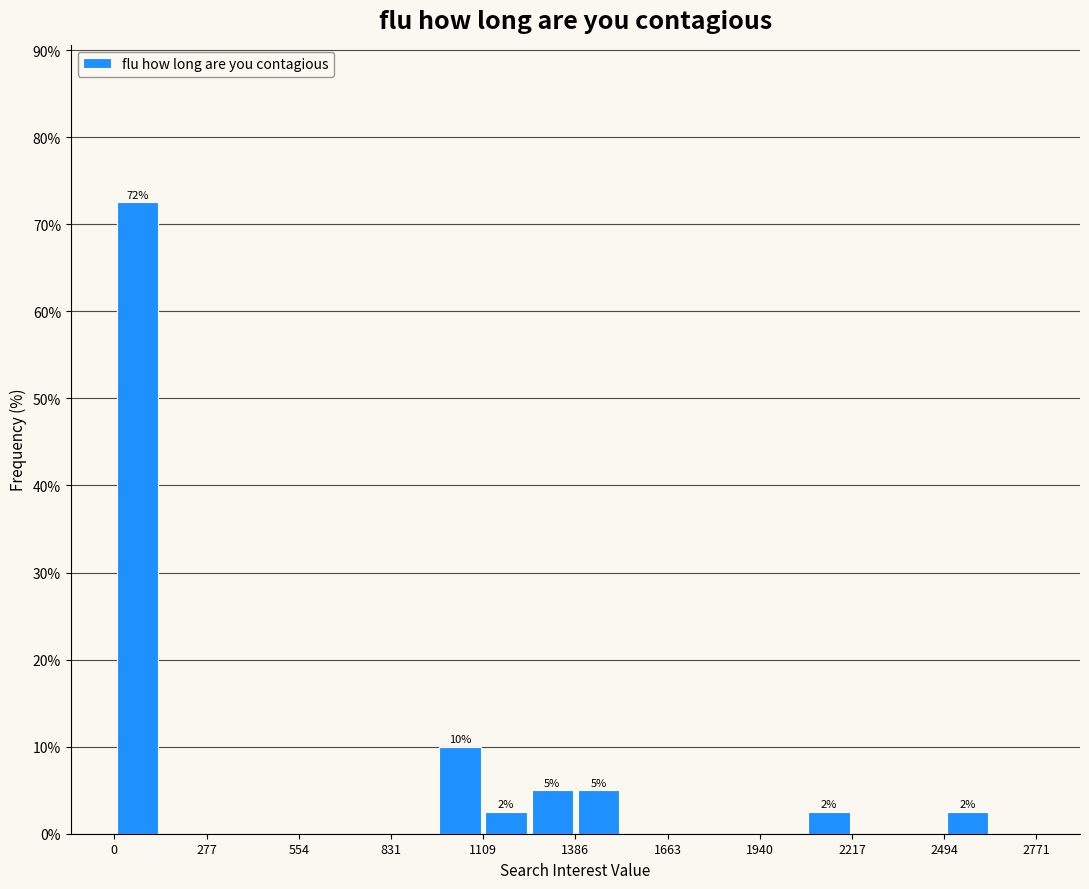

Read against the x-axis, roughly where is the centre of the tallest bar?

50